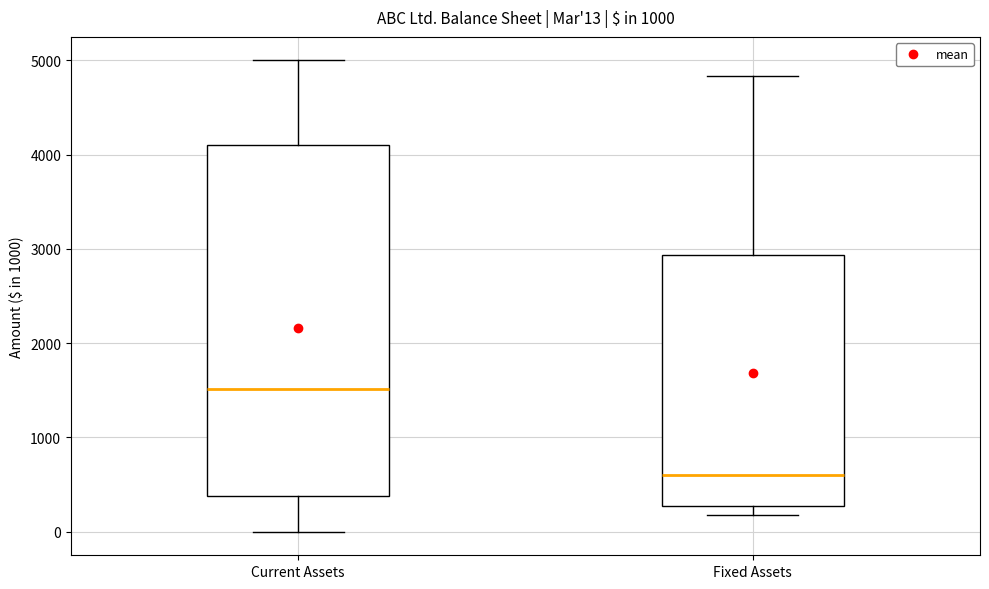

Which box's median line is the lowest?

Fixed Assets